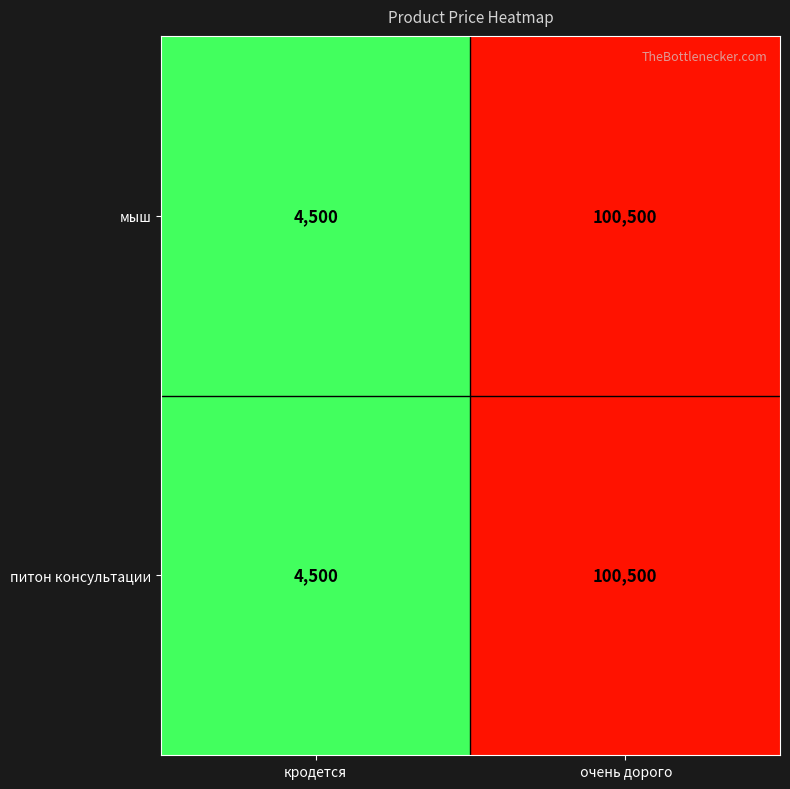

What is the minimum value for питон консультации?

4500